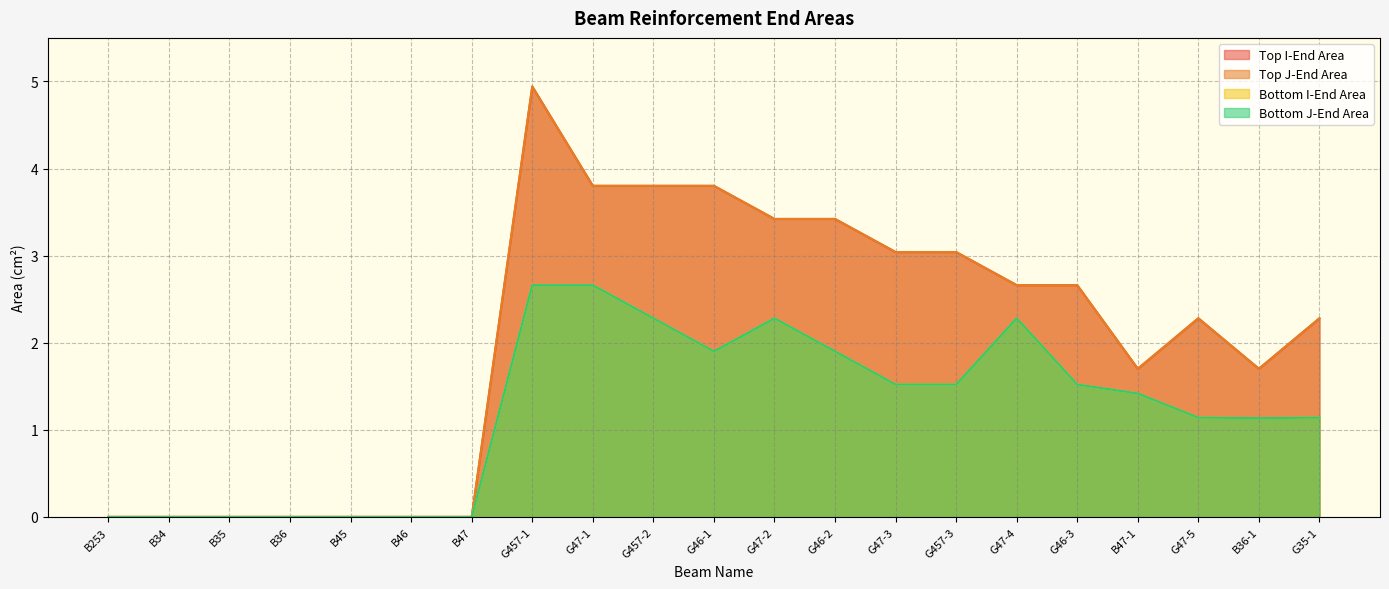

Does the chart have visible grid lines?

Yes